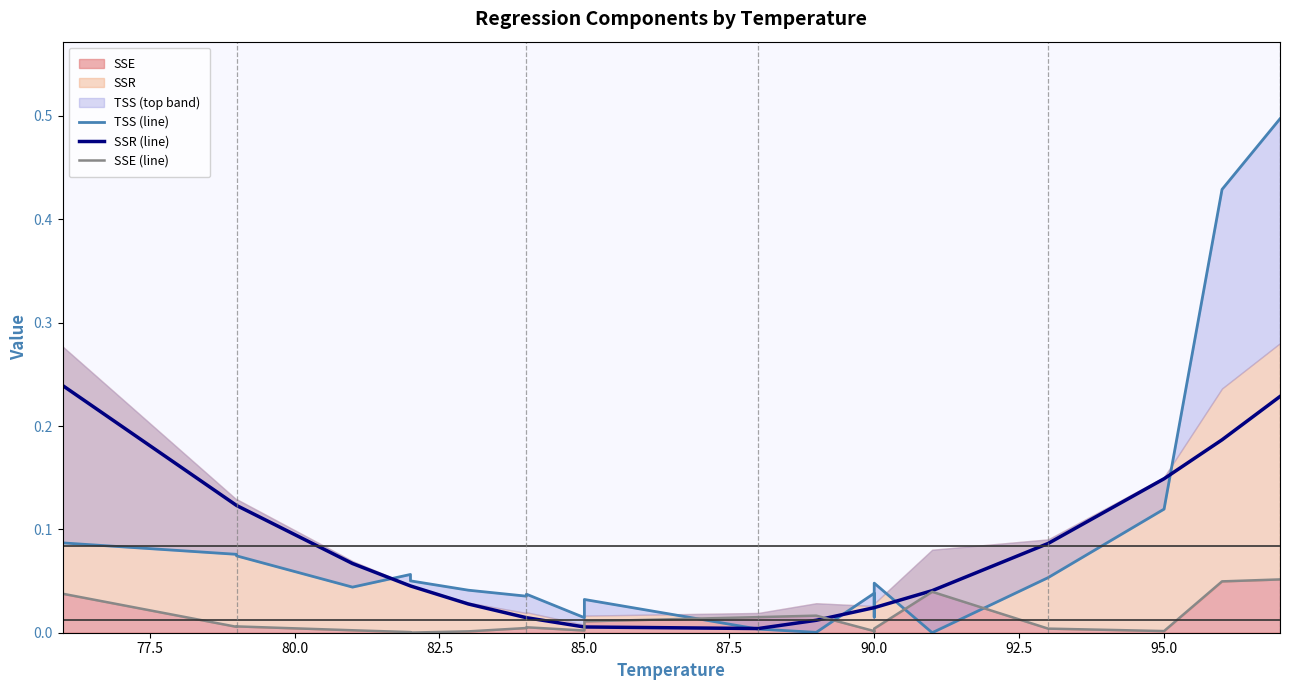

True or false: SSR (line) and SSE (line) intersect in this chart.

True